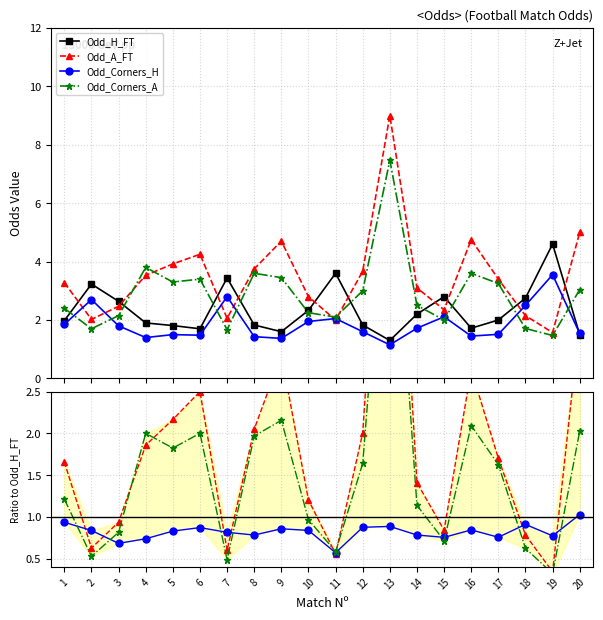

How many lines are shown in the chart?

4